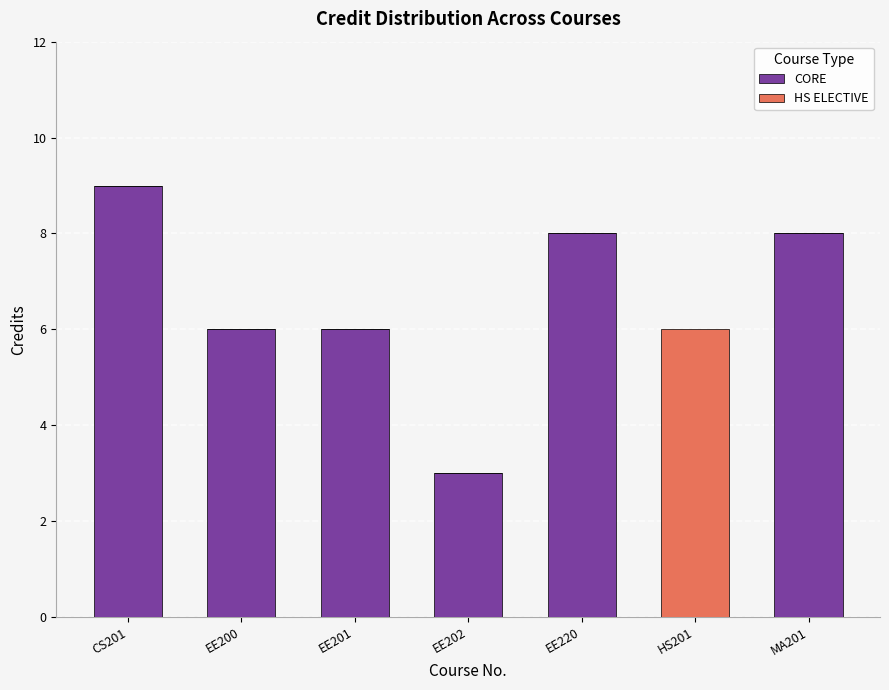

How many series are shown in this chart?

2